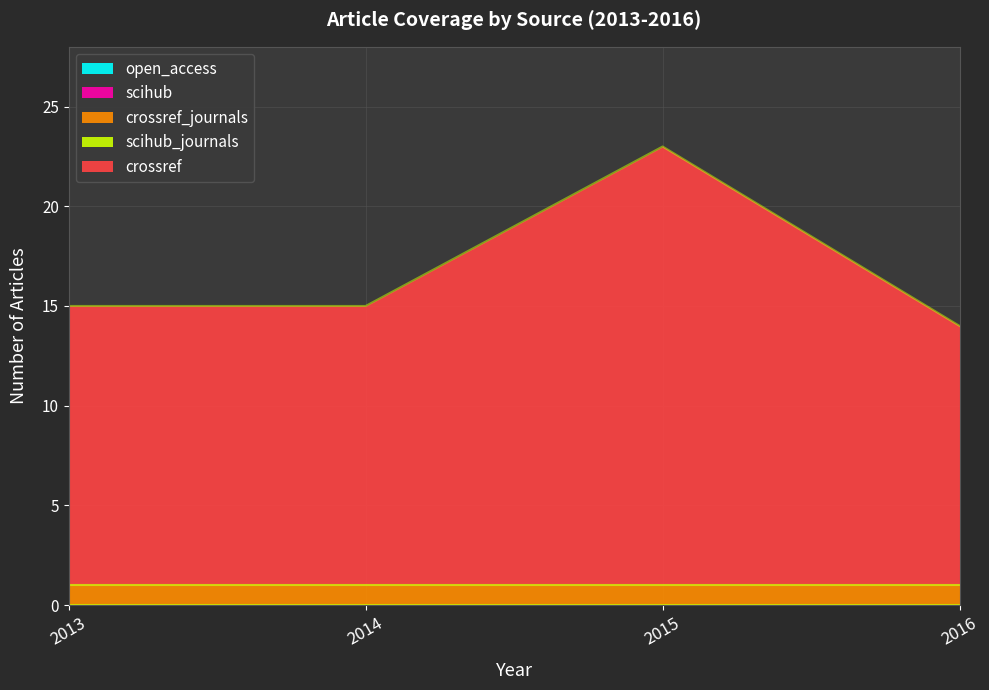

Which series changed the most between 2015 and 2016?

crossref